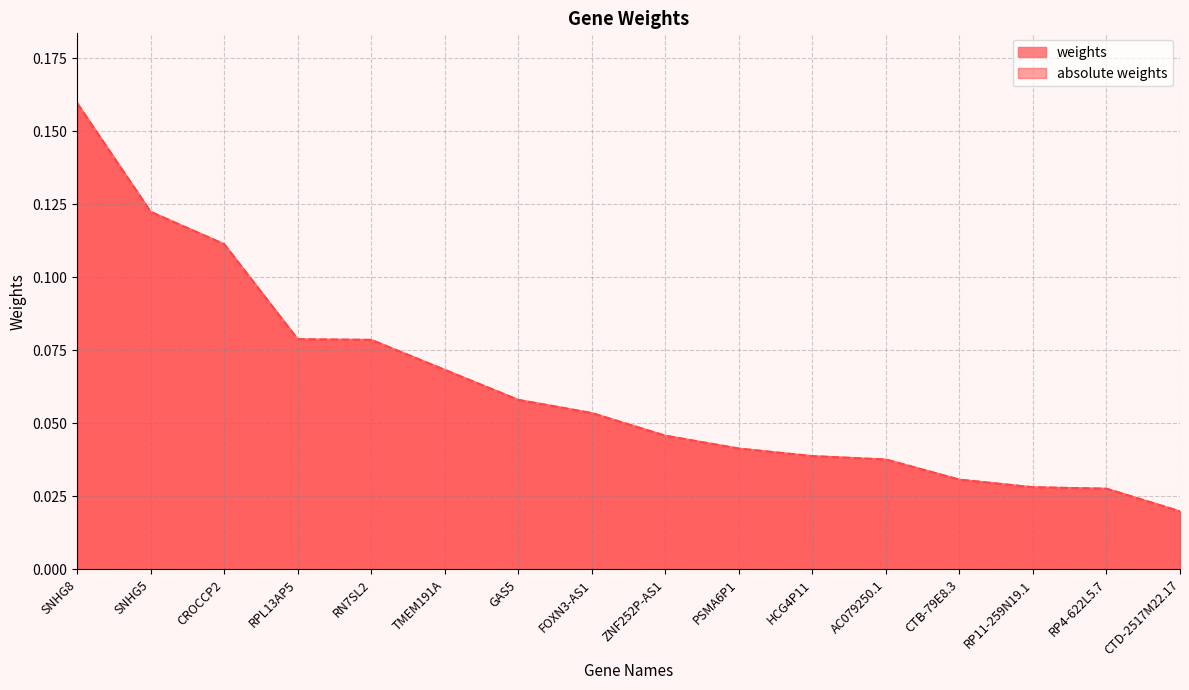

True or false: absolute weights and weights cross at least once.

False